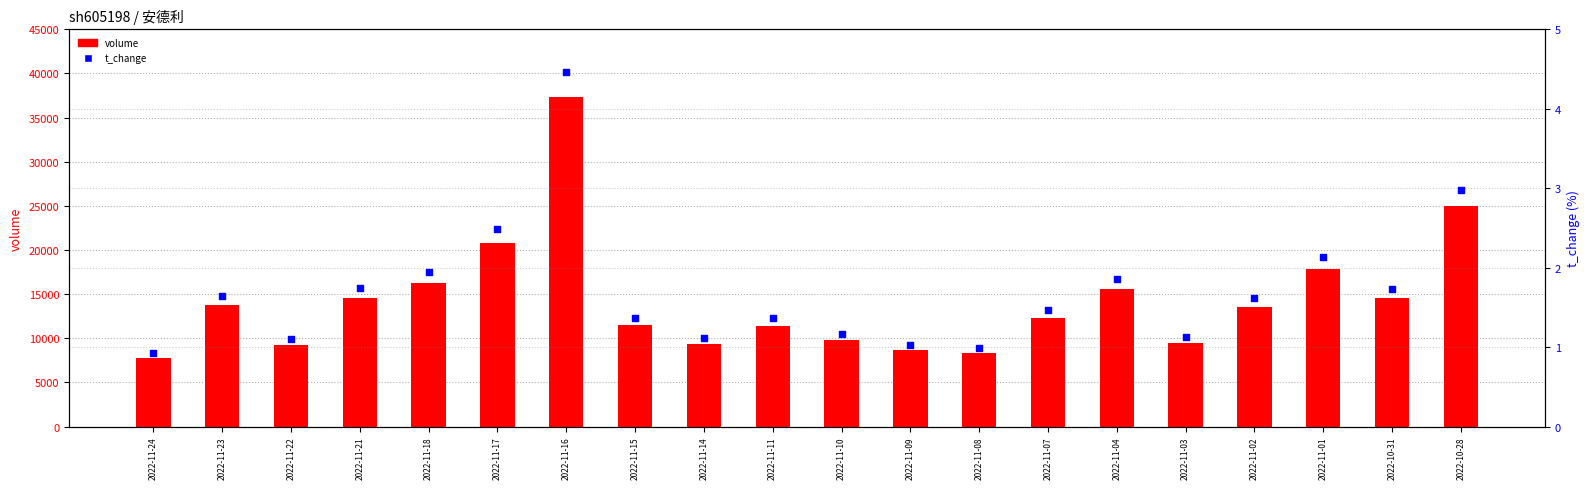

At which category is the sum across all series the highest?

2022-11-16